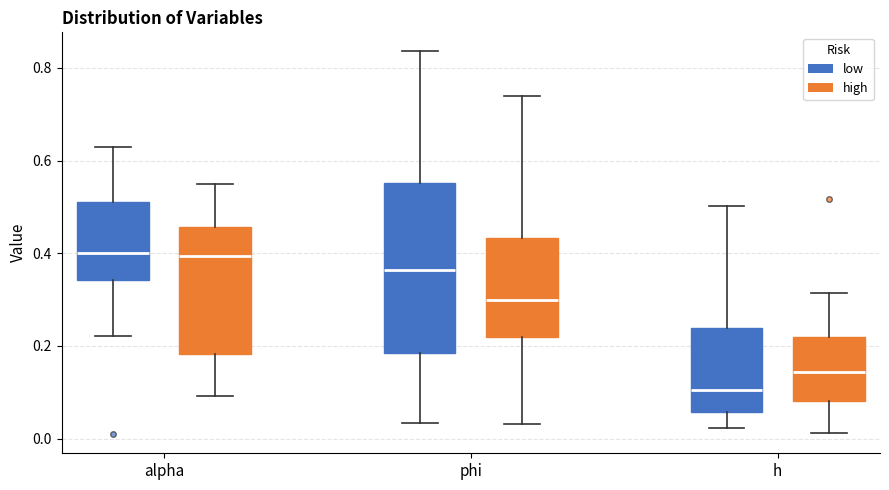

Which box is the tallest, from its lower edge to its upper edge?

phi (low)